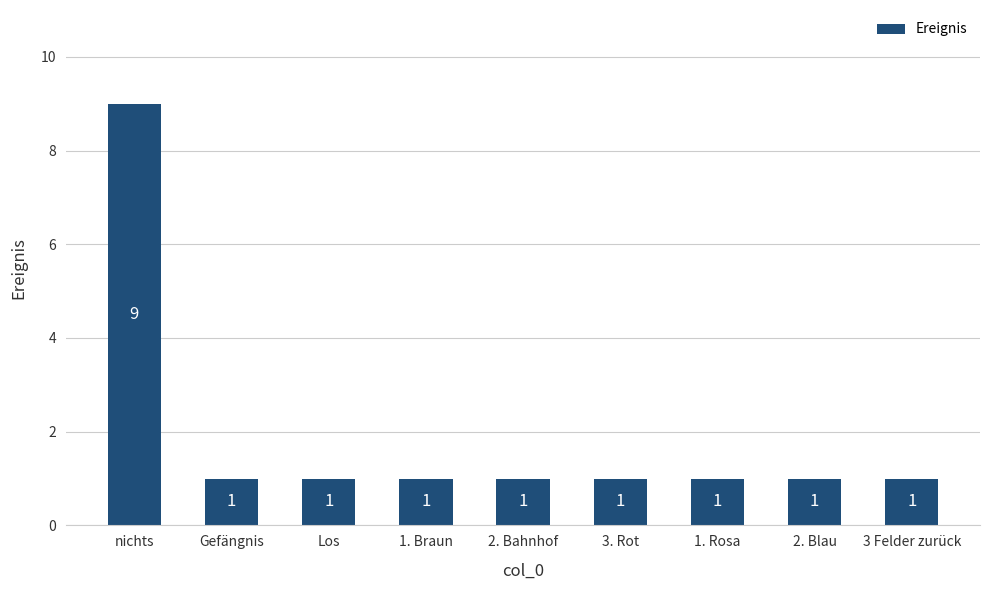

The chart shows a value of 1 at 3 Felder zurück. True or false?

True